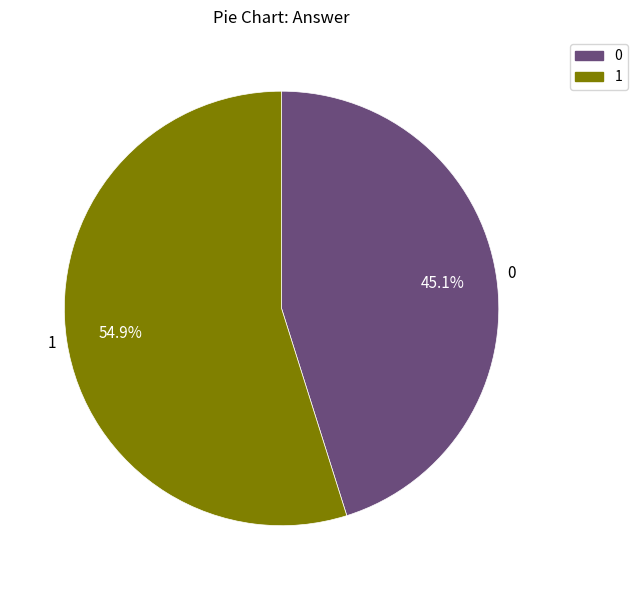

Combined, do 1 and 0 account for over 50%?

Yes